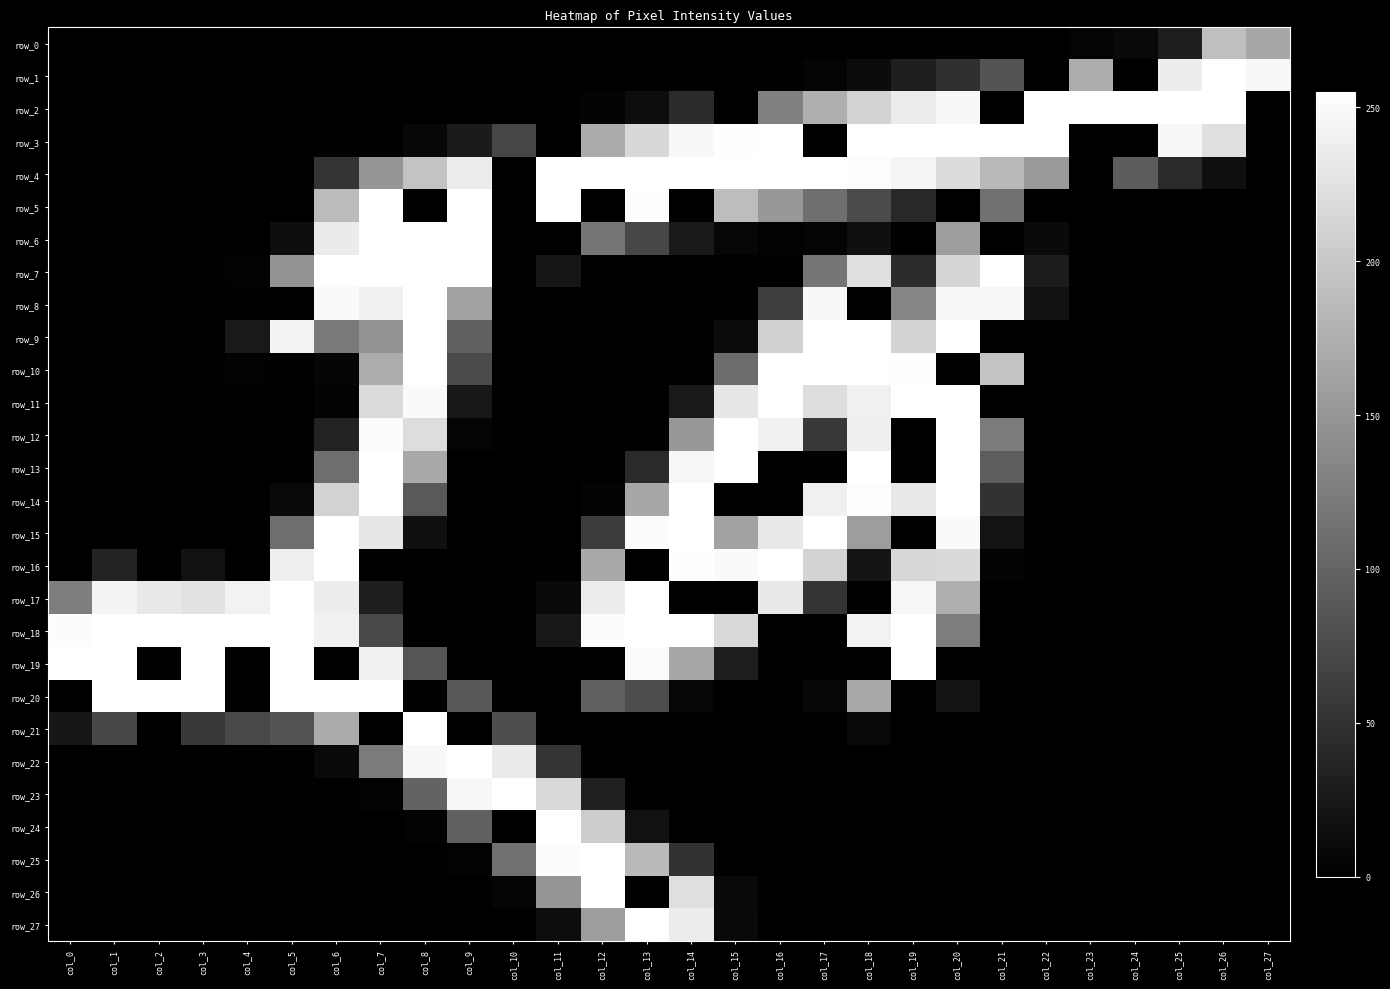

How many positive values does the row_27 series have?

5